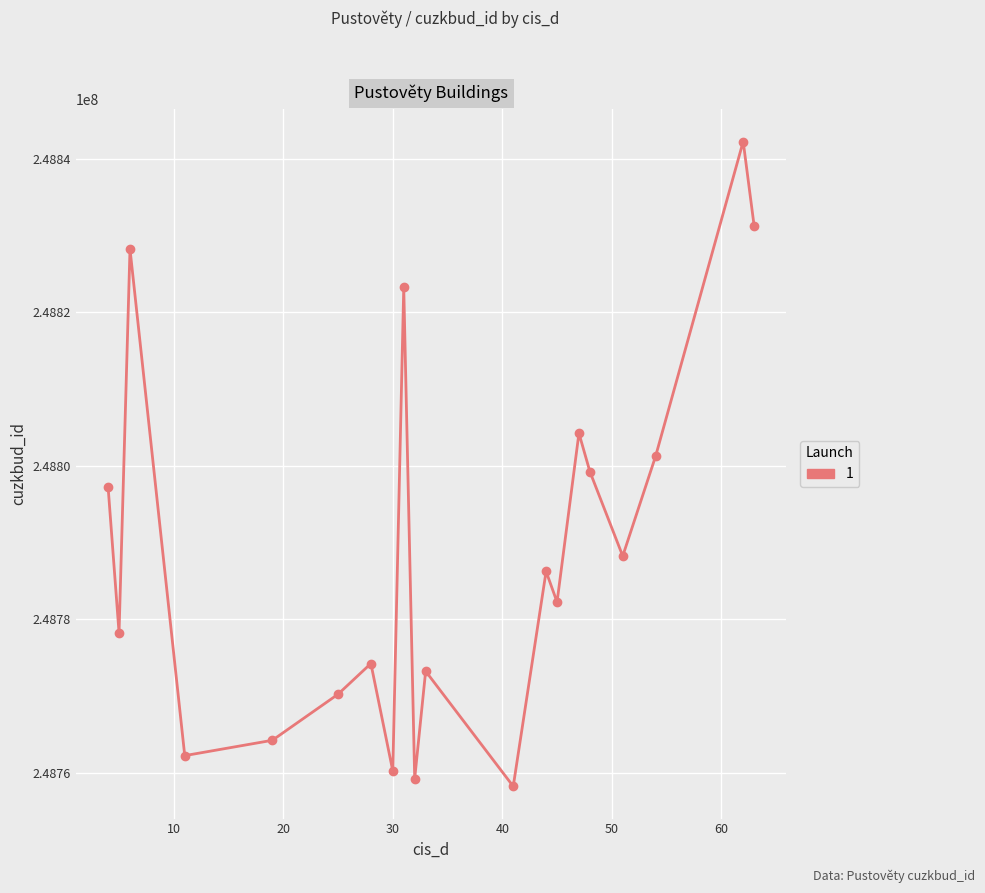

Reading left to right, transcribe all the data shown in this chart.

248797212	248778212	248828212	248762212	248764212	248770212	248774212	248760212	248823212	248759212	248773212	248758212	248786212	248782212	248804212	248799212	248788212	248801212	248842212	248831212